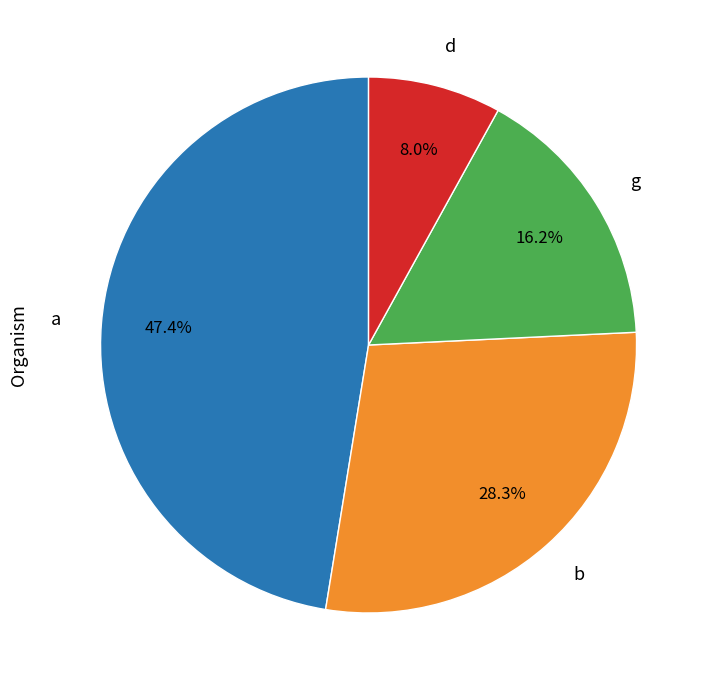

To the nearest percent, what percentage of the pie is g?

16%